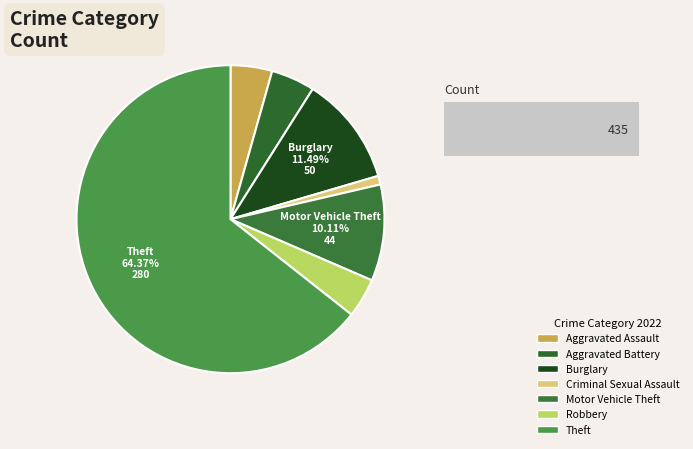

To the nearest percent, what is the combined percentage of Aggravated Battery and Criminal Sexual Assault?

6%